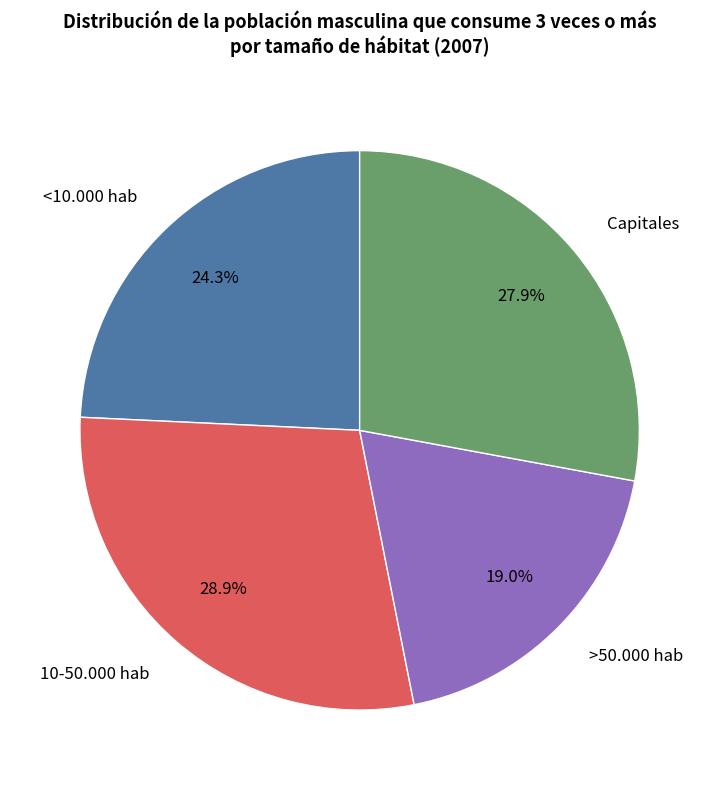

What is the ratio of the value at Capitales to the value at >50.000 hab?

1.5